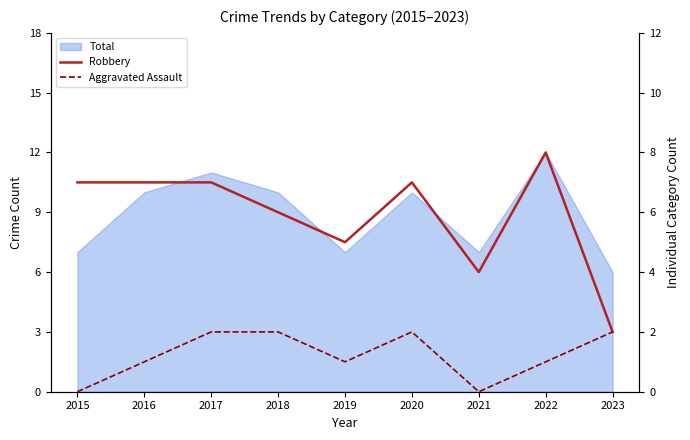

What is the total value across all series at 2017?

9